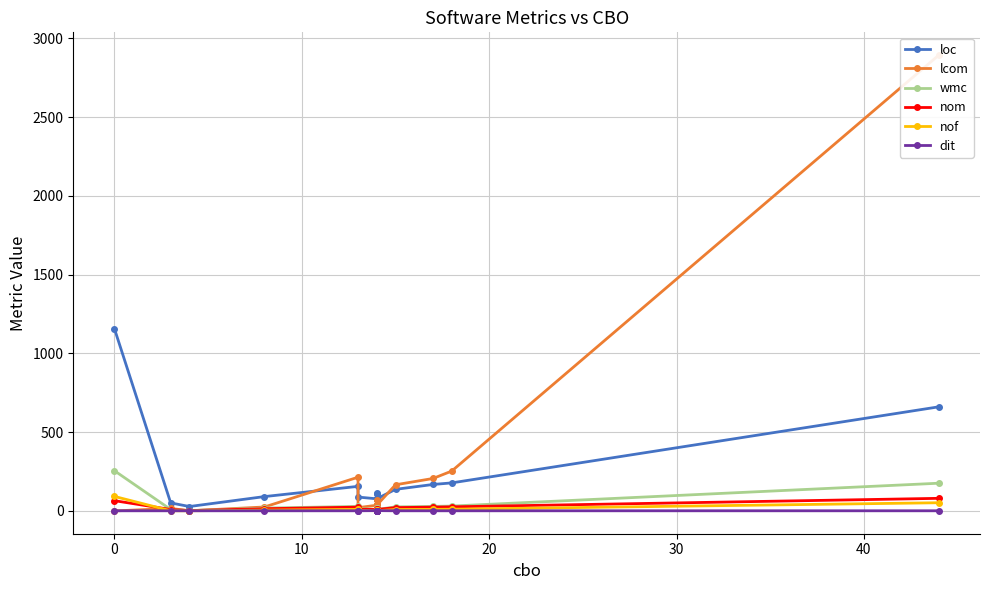

Which series has the largest total across all categories?

lcom